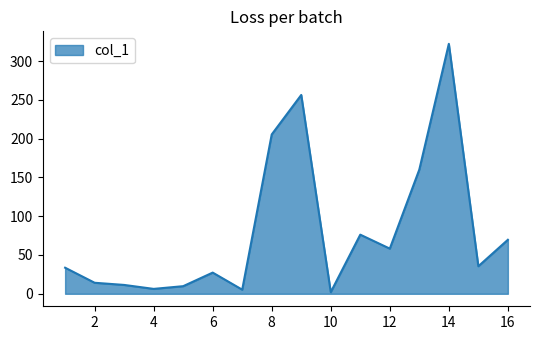

What is the greatest value displayed?

322.2